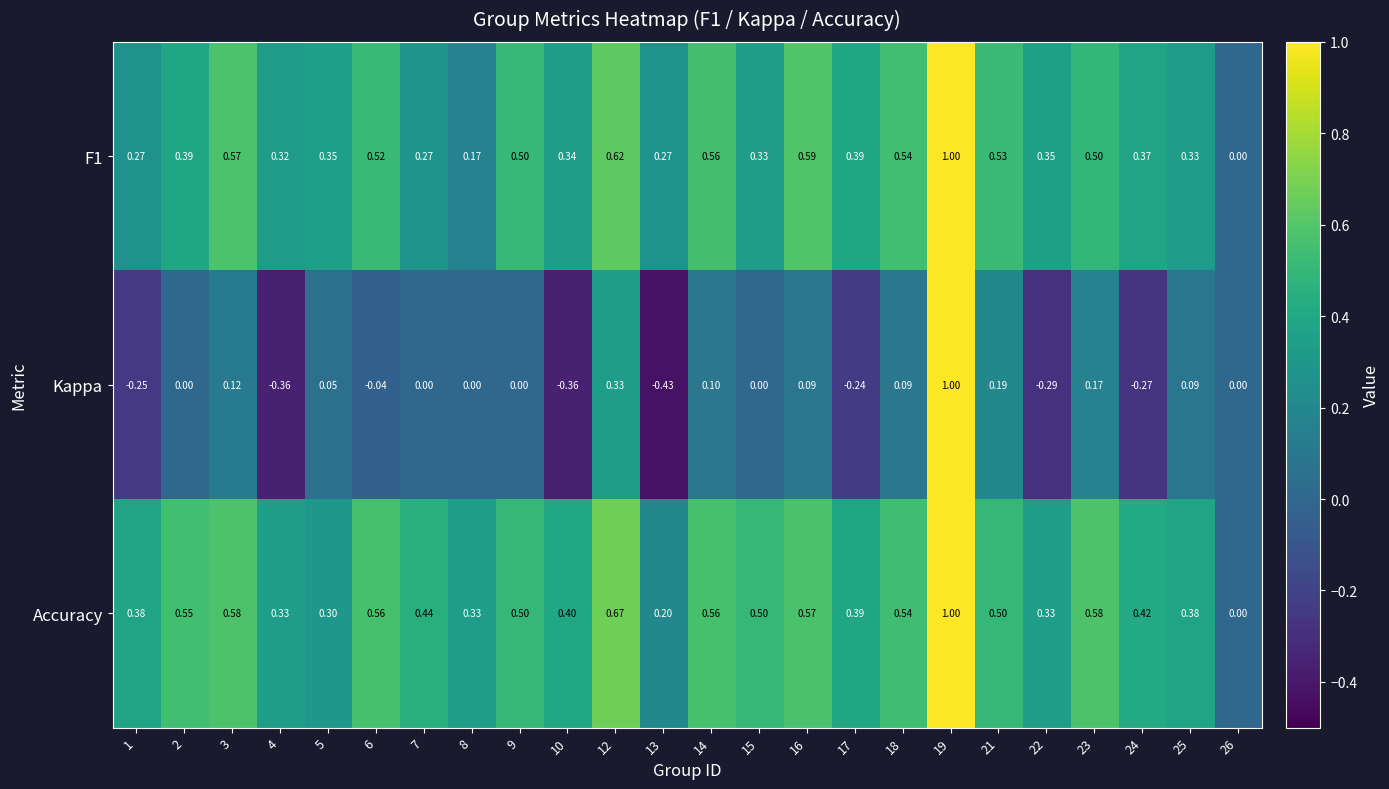

What is the spread (max minus min) of values at 8?

0.3